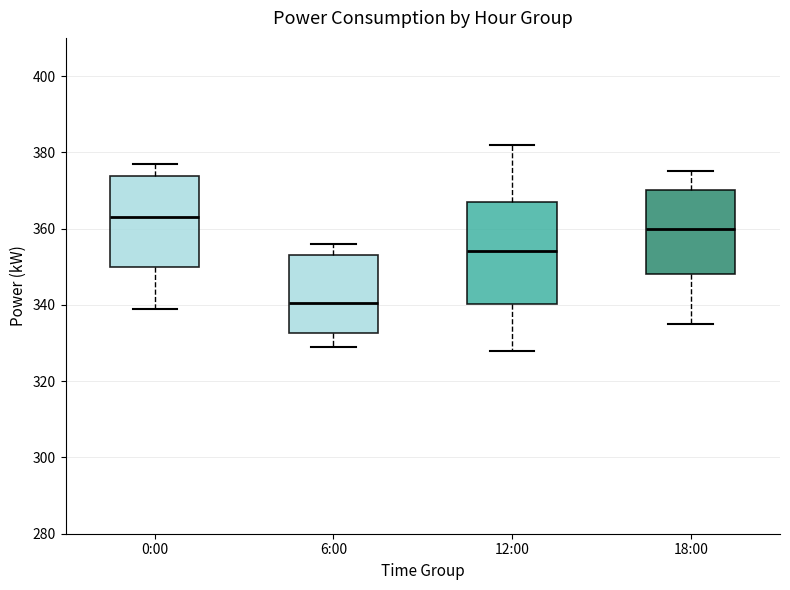

Reading left to right, transcribe this box plot: for each box, give where its median line is, the range the box spans, and where its two whiskers end, as read against the y-axis. The values are not printed on the chart, so give them approximately, as read against the axis.

0:00: median 364, box 350 to 374, whiskers 340 to 378
6:00: median 340, box 332 to 354, whiskers 330 to 356
12:00: median 354, box 340 to 368, whiskers 328 to 382
18:00: median 360, box 348 to 370, whiskers 336 to 376